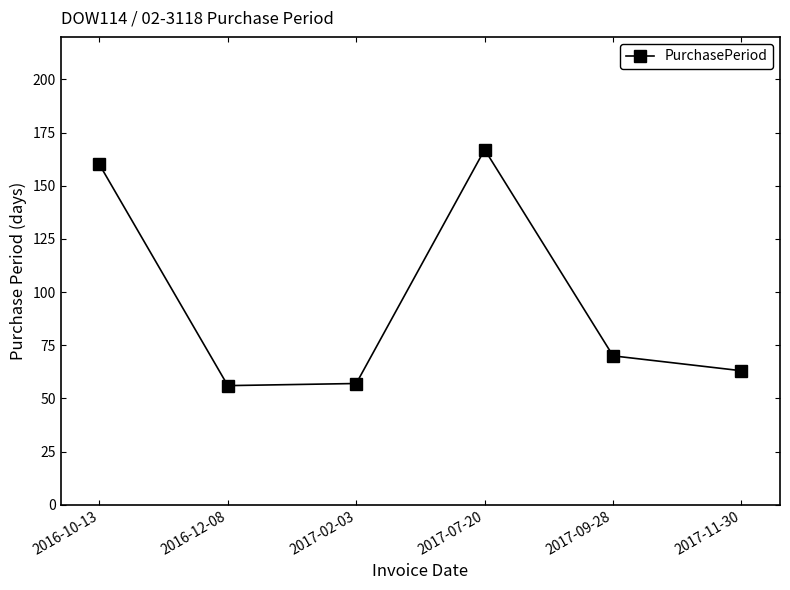

Reading right to left, transcribe all the data shown in this chart.

2017-11-30=63	2017-09-28=70	2017-07-20=167	2017-02-03=57	2016-12-08=56	2016-10-13=160